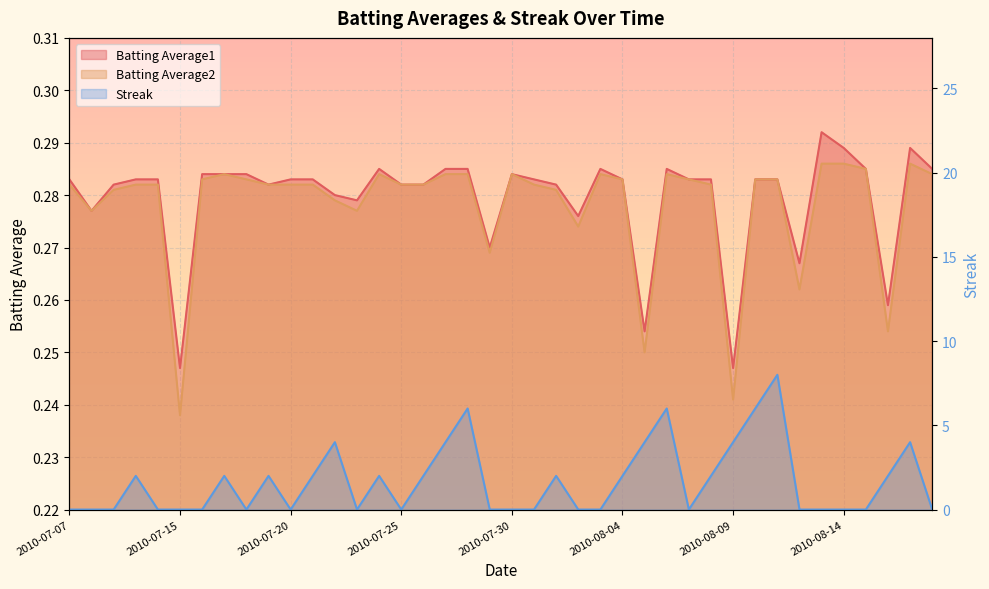

In Batting Average2, how many points are higher than both neighbors (excluding endpoints)?

6